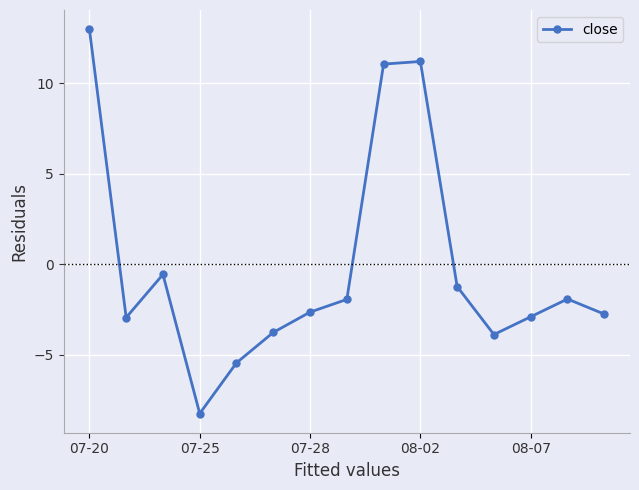

Reading left to right, what are all the values shown in this chart?

13.0	-2.9	-0.6	-8.2	-5.4	-3.8	-2.6	-1.9	11.1	11.2	-1.2	-3.9	-2.9	-1.9	-2.8